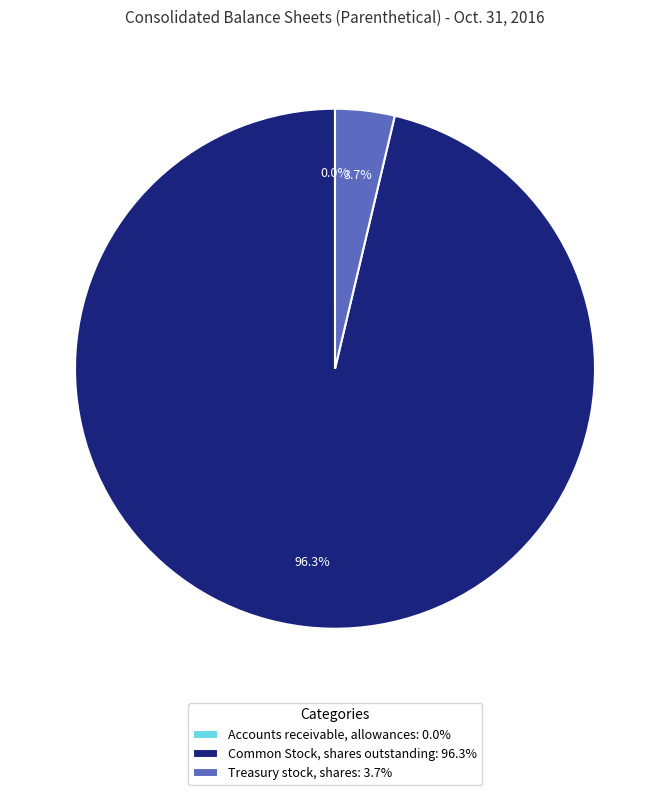

Which slice is the largest?

Common Stock, shares outstanding